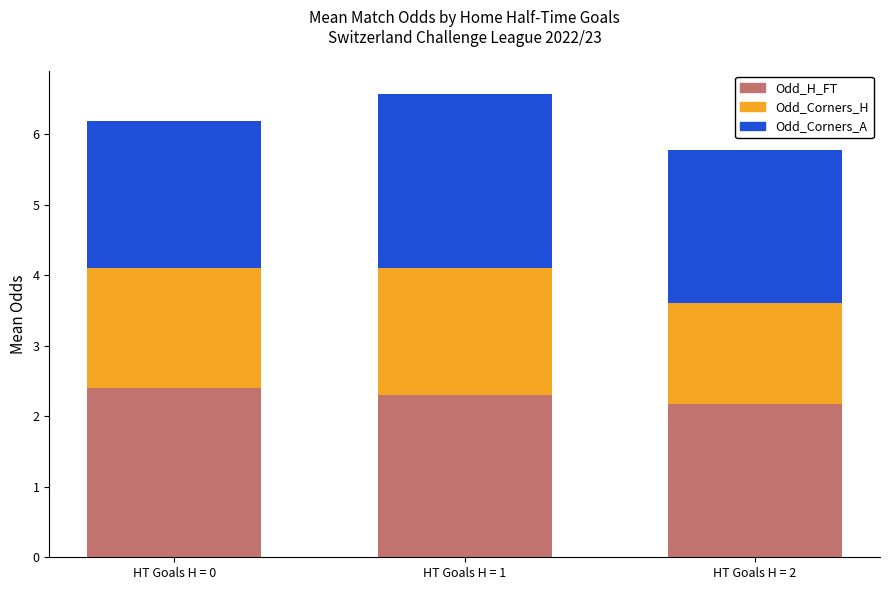

What is the sum of the Odd_H_FT values at HT Goals H = 0 and HT Goals H = 2?

4.6